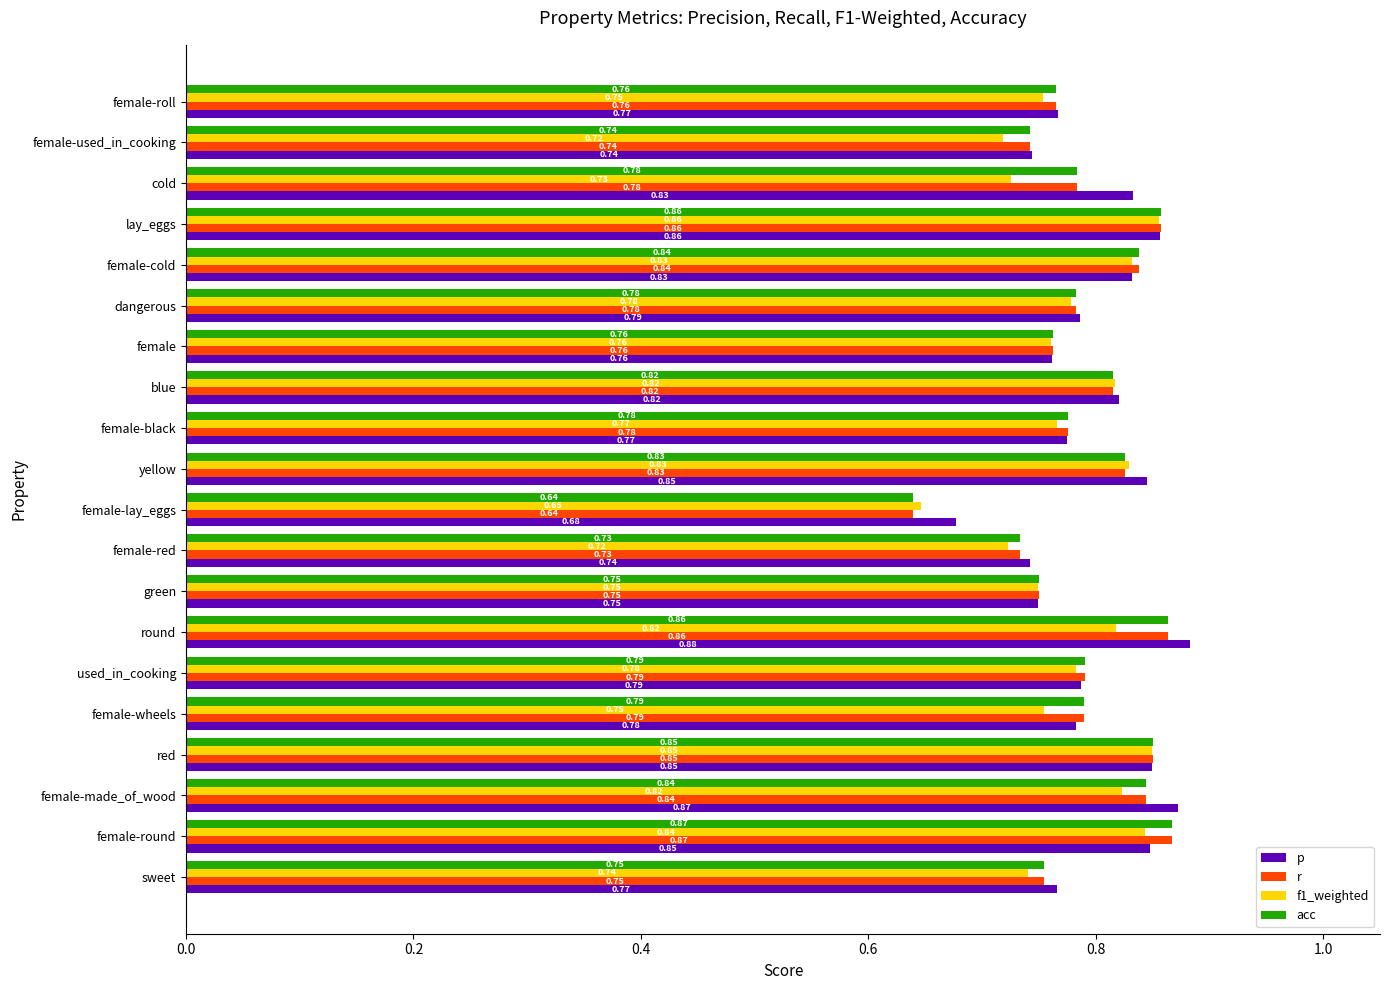

Where is r nearest to the value 0?

female-lay_eggs